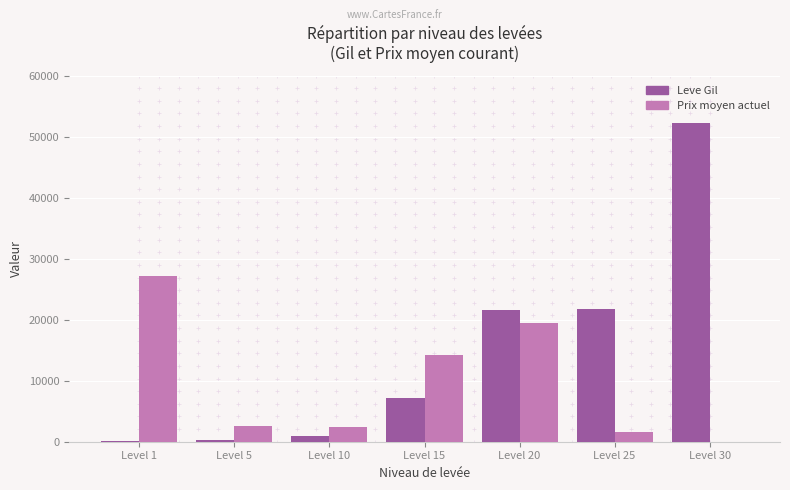

The value of Prix moyen actuel at Level 10 is 2342. True or false?

True